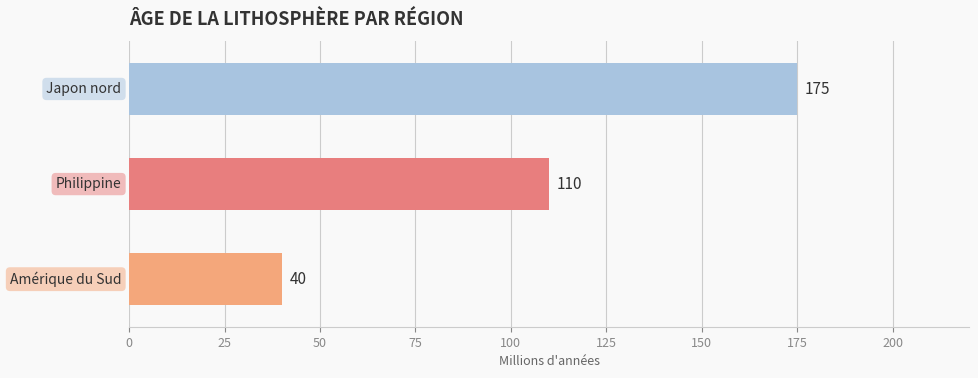

How many bars are there in total?

3